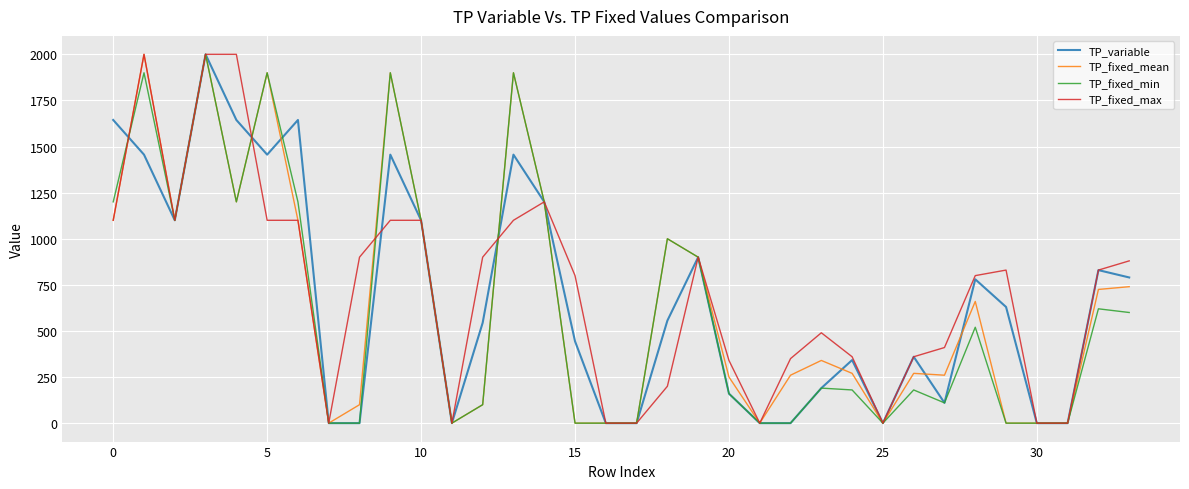

What is the greatest value displayed?

2000.0